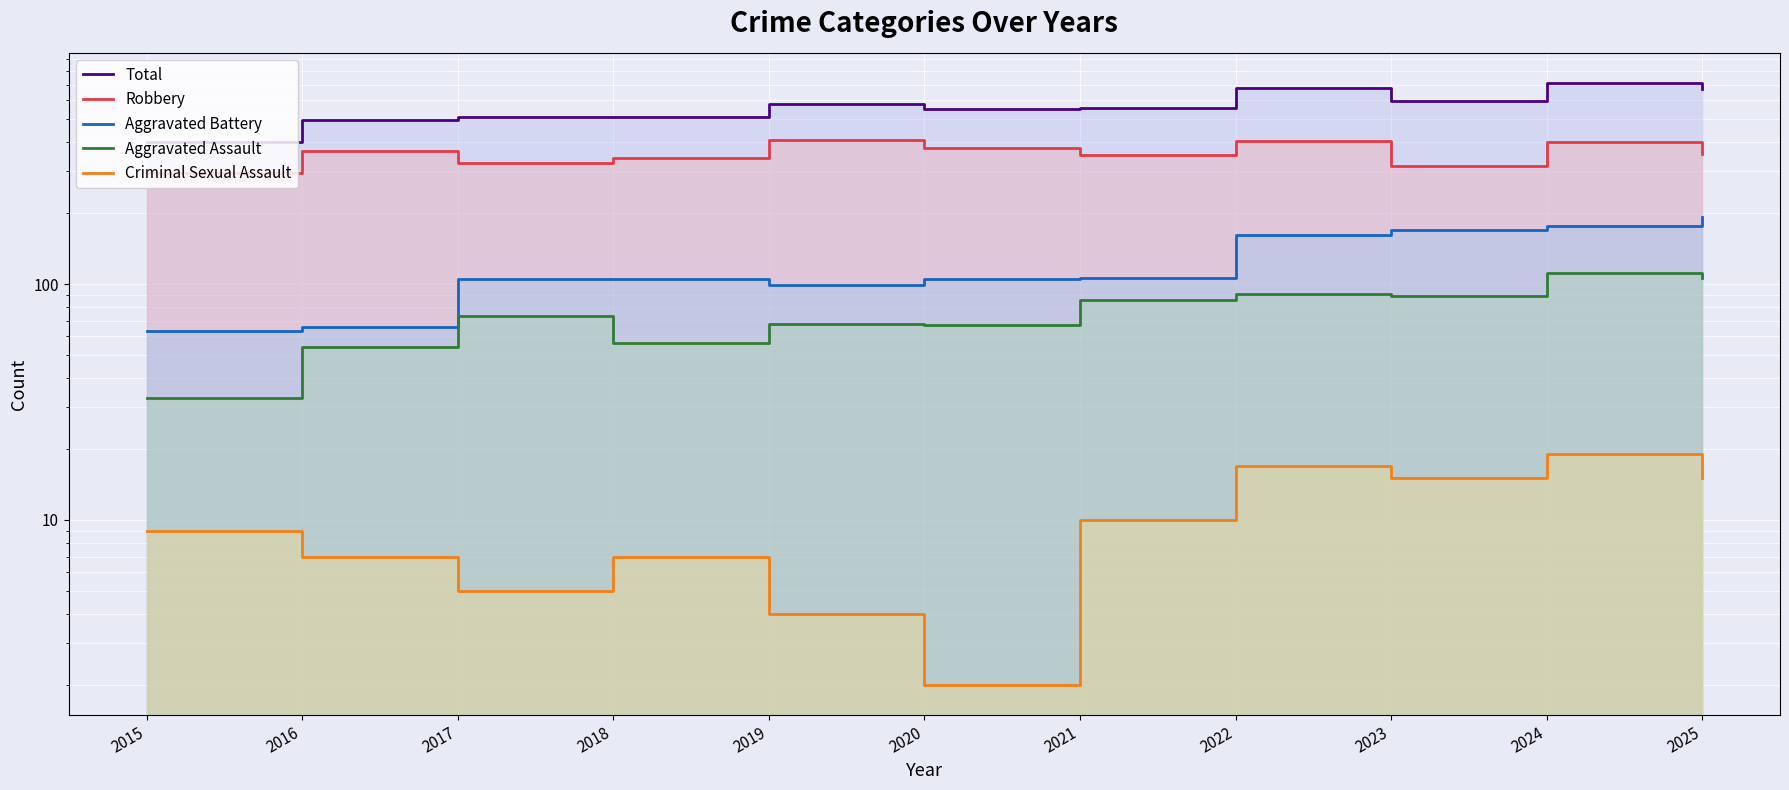

Reading left to right, transcribe all the data shown in this chart.

Total: 401	496	510	511	580	553	559	680	594	712	672
Robbery: 296	368	326	342	408	377	353	405	318	402	355
Aggravated Battery: 63	66	105	105	99	105	106	162	170	177	192
Aggravated Assault: 33	54	73	56	68	67	86	91	89	111	106
Criminal Sexual Assault: 9	7	5	7	4	2	10	17	15	19	15